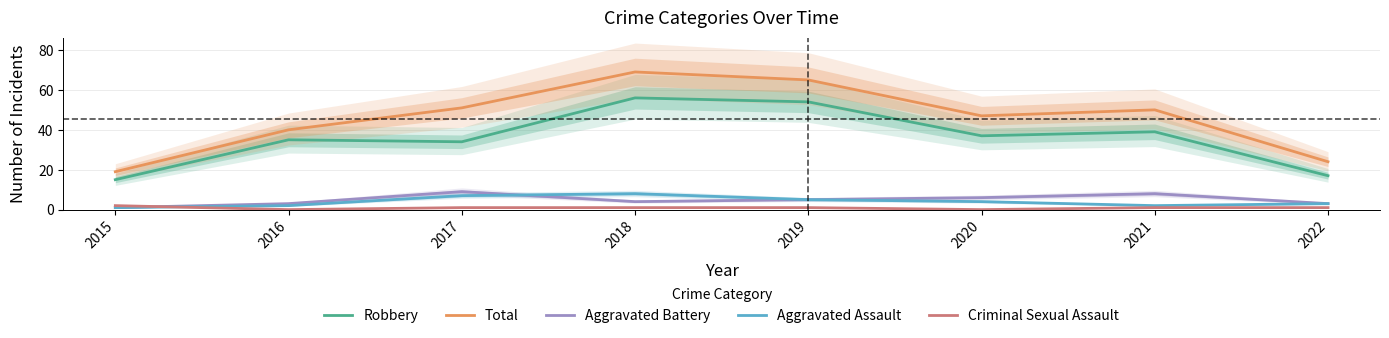

Reading left to right, transcribe all the data shown in this chart.

Robbery: 2015=15	2016=35	2017=34	2018=56	2019=54	2020=37	2021=39	2022=17
Total: 2015=19	2016=40	2017=51	2018=69	2019=65	2020=47	2021=50	2022=24
Aggravated Battery: 2015=1	2016=3	2017=9	2018=4	2019=5	2020=6	2021=8	2022=3
Aggravated Assault: 2015=1	2016=2	2017=7	2018=8	2019=5	2020=4	2021=2	2022=3
Criminal Sexual Assault: 2015=2	2016=0	2017=1	2018=1	2019=1	2020=0	2021=1	2022=1